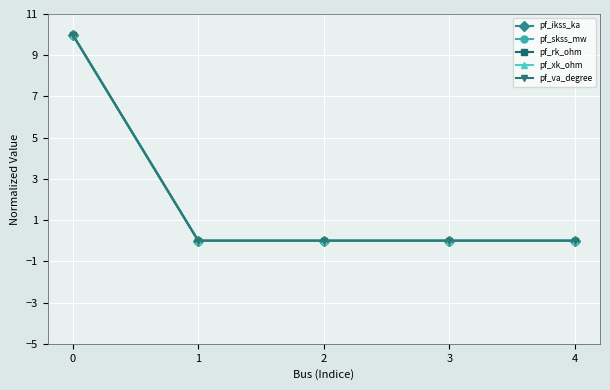

Which category has the lowest value in the pf_skss_mw series?

1